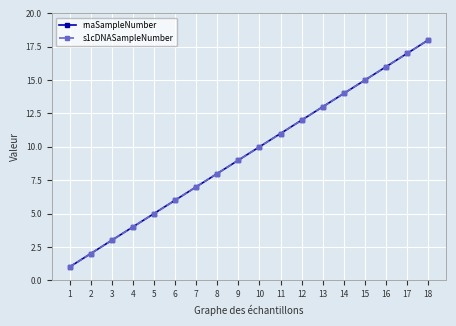

Does the chart have visible grid lines?

Yes